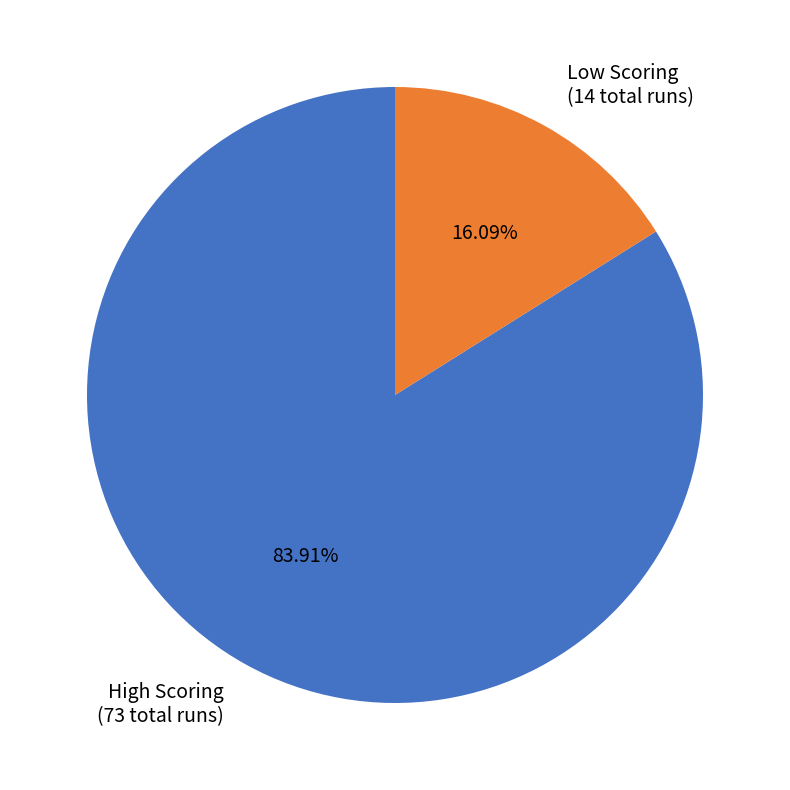

To the nearest percent, what is the difference between the largest and smallest slice percentages?

68%